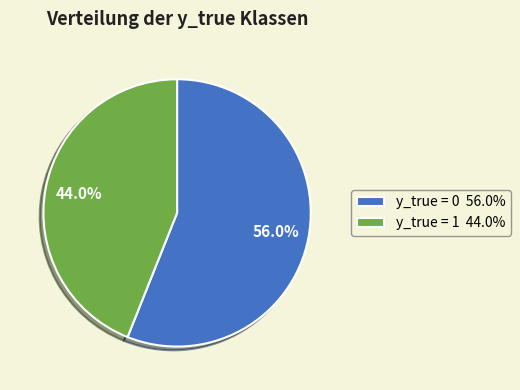

To the nearest percent, what portion does y_true = 0 represent?

56%